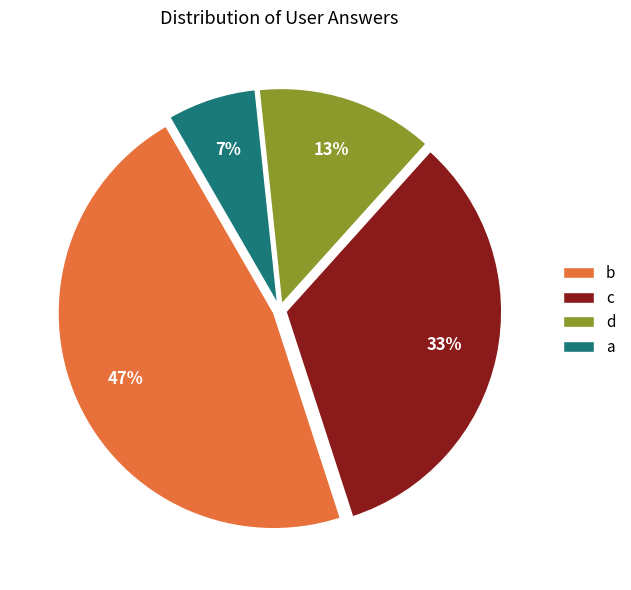

Count the number of slices in the pie.

4